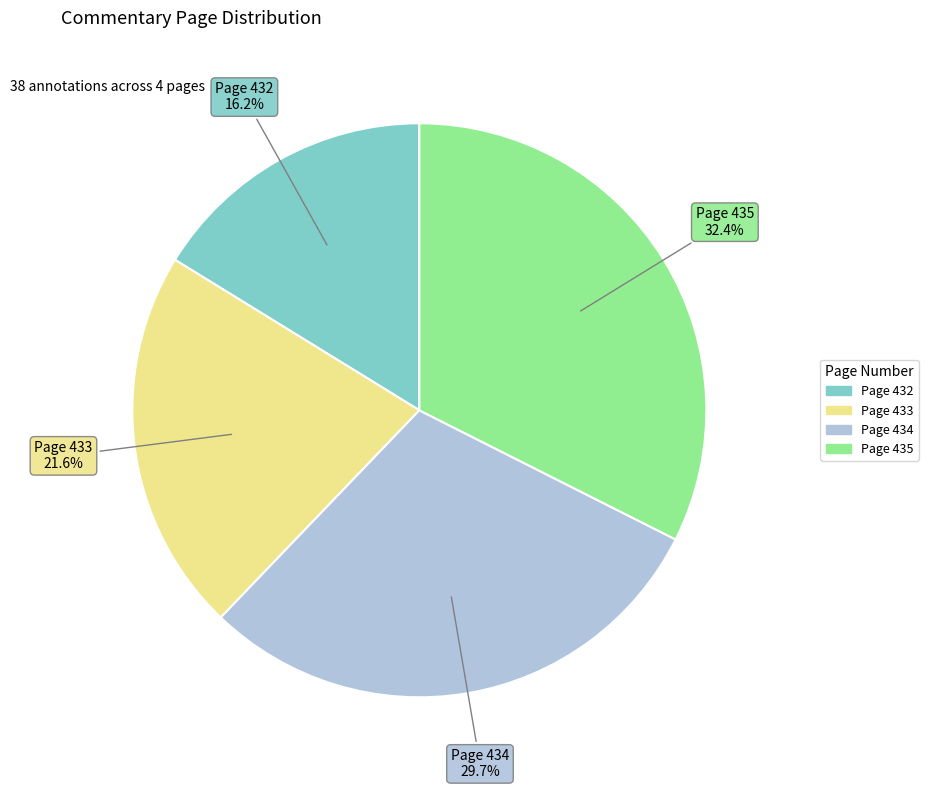

How many slices are in this pie chart?

4